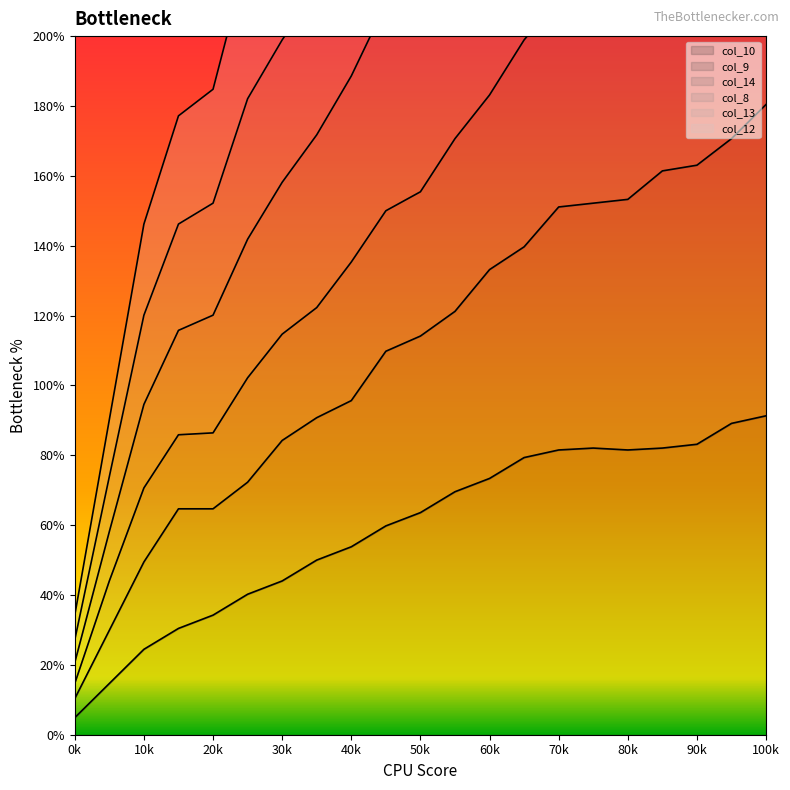

True or false: col_10 has a value of 28.5 at 50k.

False